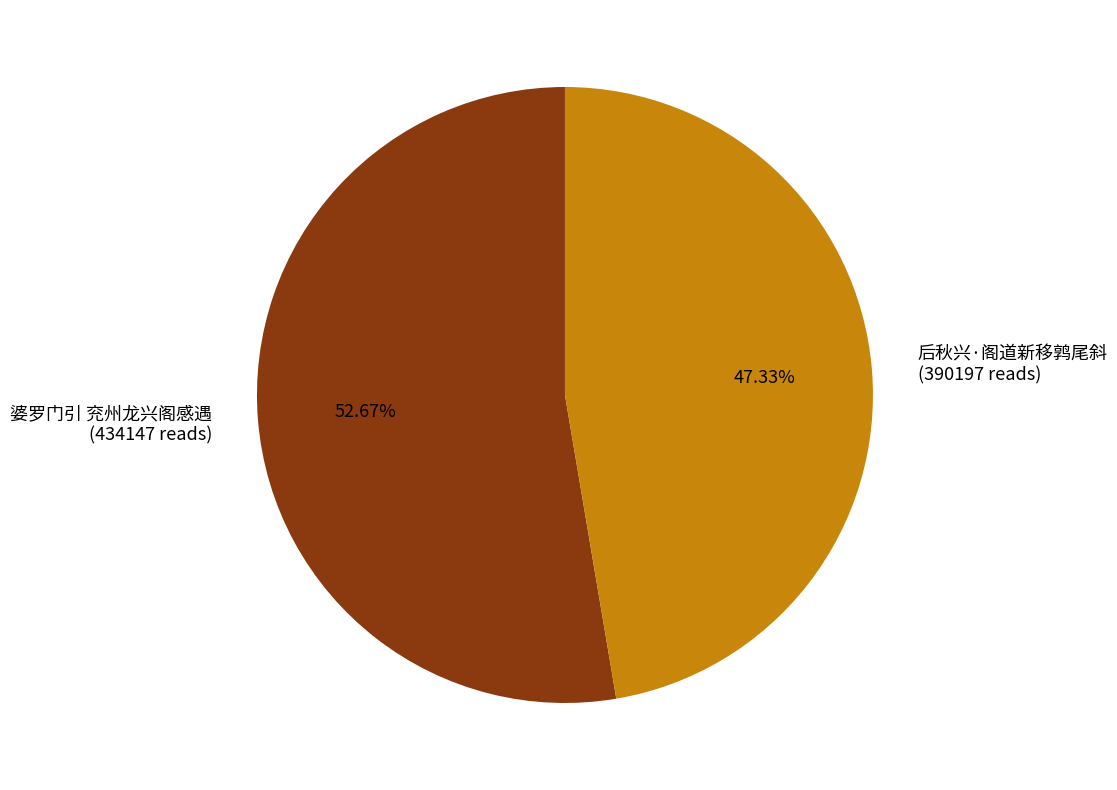

What percentage is NOT represented by 婆罗门引 兖州龙兴阁感遇?

47.3%